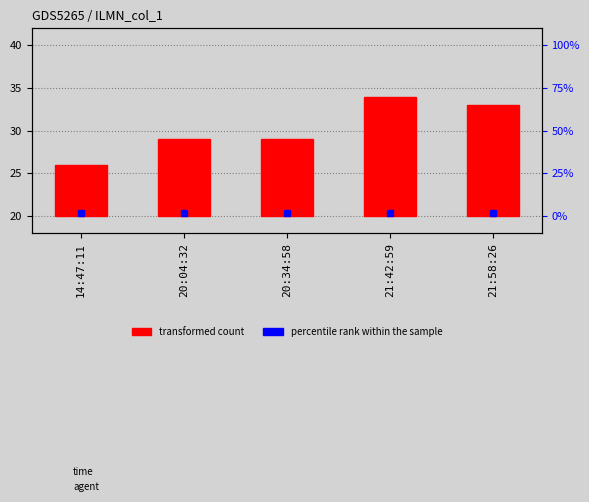

What is the label of the 5th bar from the right?

14:47:11